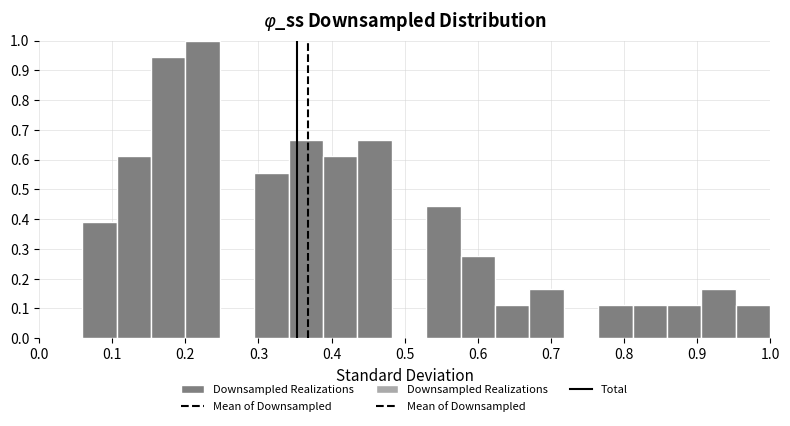

Reading left to right, transcribe this chart: for each bar, give the range it covers on the x-axis and its height. Neither the bar edges nor the heights are printed on the chart, so give them approximately, as read against the axes.

0.06 to 0.11: 0.39
0.11 to 0.15: 0.61
0.15 to 0.20: 0.94
0.20 to 0.25: 1.00
0.25 to 0.29: 0
0.29 to 0.34: 0.56
0.34 to 0.39: 0.67
0.39 to 0.44: 0.61
0.44 to 0.48: 0.67
0.48 to 0.53: 0
0.53 to 0.58: 0.44
0.58 to 0.62: 0.28
0.62 to 0.67: 0.11
0.67 to 0.72: 0.17
0.72 to 0.76: 0
0.76 to 0.81: 0.11
0.81 to 0.86: 0.11
0.86 to 0.91: 0.11
0.91 to 0.95: 0.17
0.95 to 1.00: 0.11